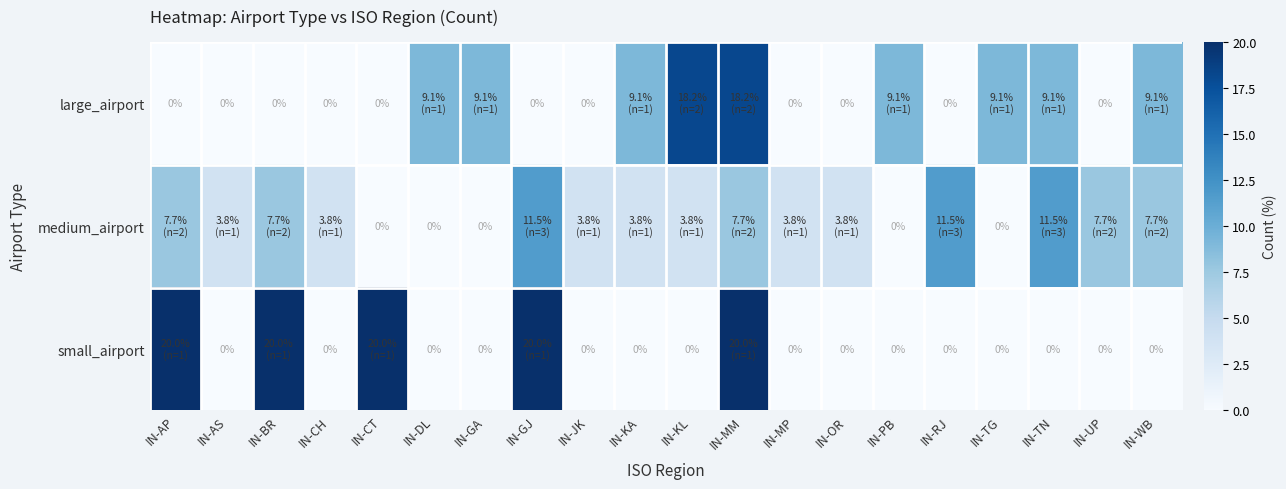

At IN-KL, list the series in order from largest to smallest.

large_airport, medium_airport, small_airport